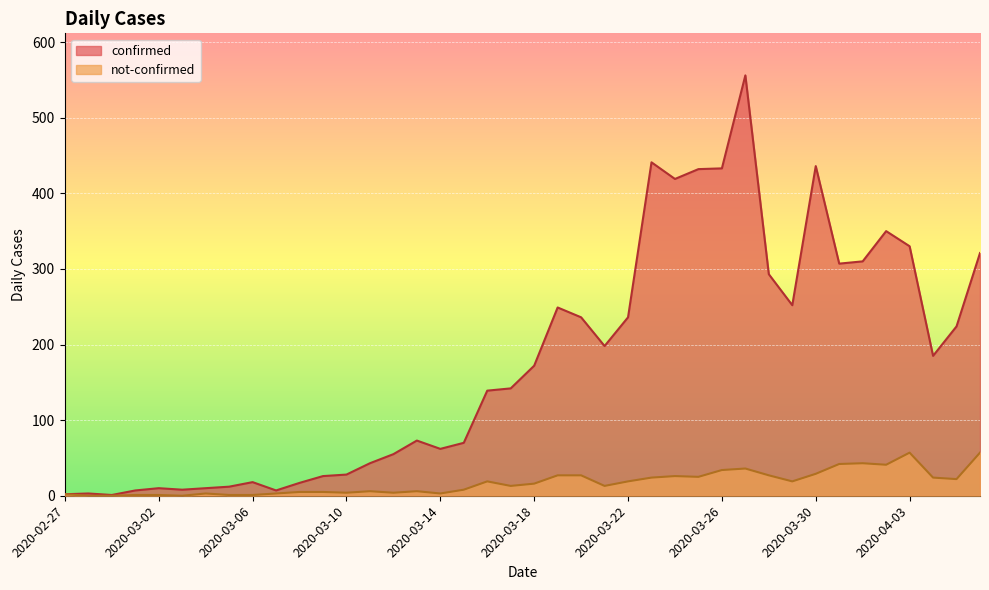

Where is the first local minimum for not-confirmed?

2020-03-03